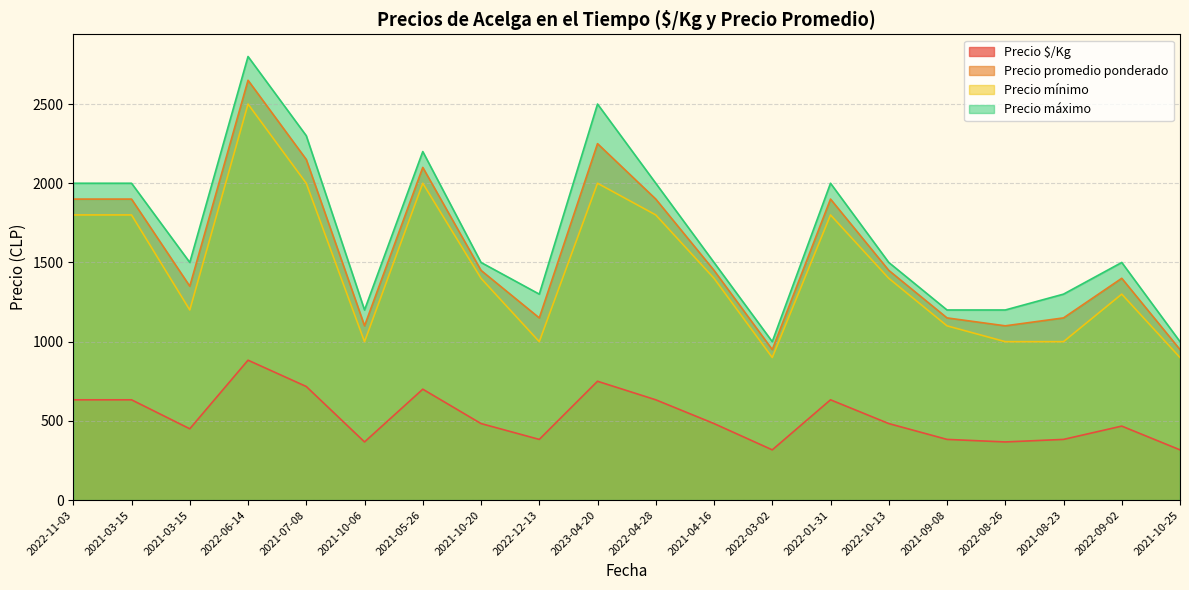

What is the average value of the Precio mínimo series?

1465